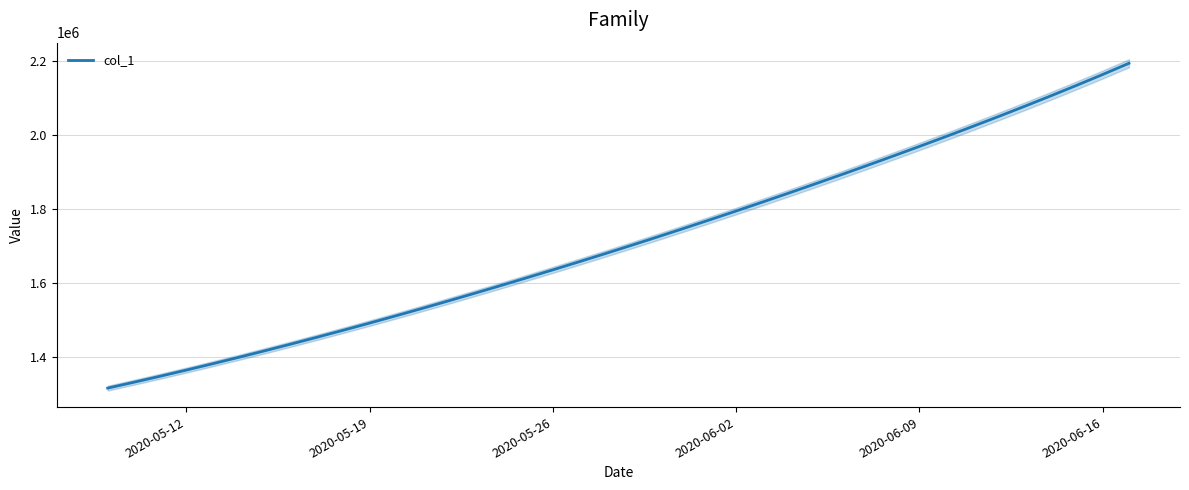

What is the average value?

1712213.4